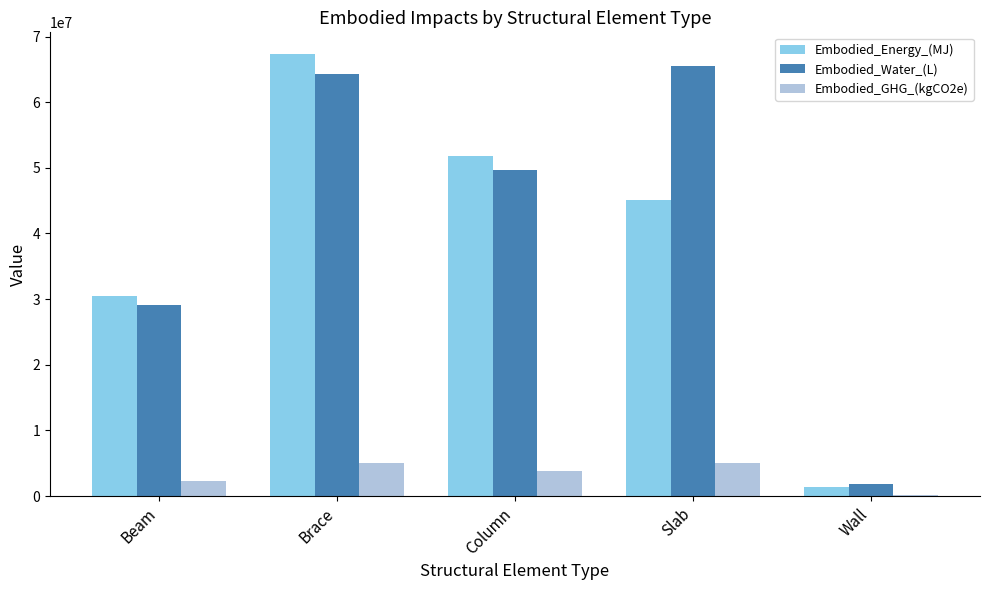

What is the sum of all Embodied_Energy_(MJ) values?

195955305.9